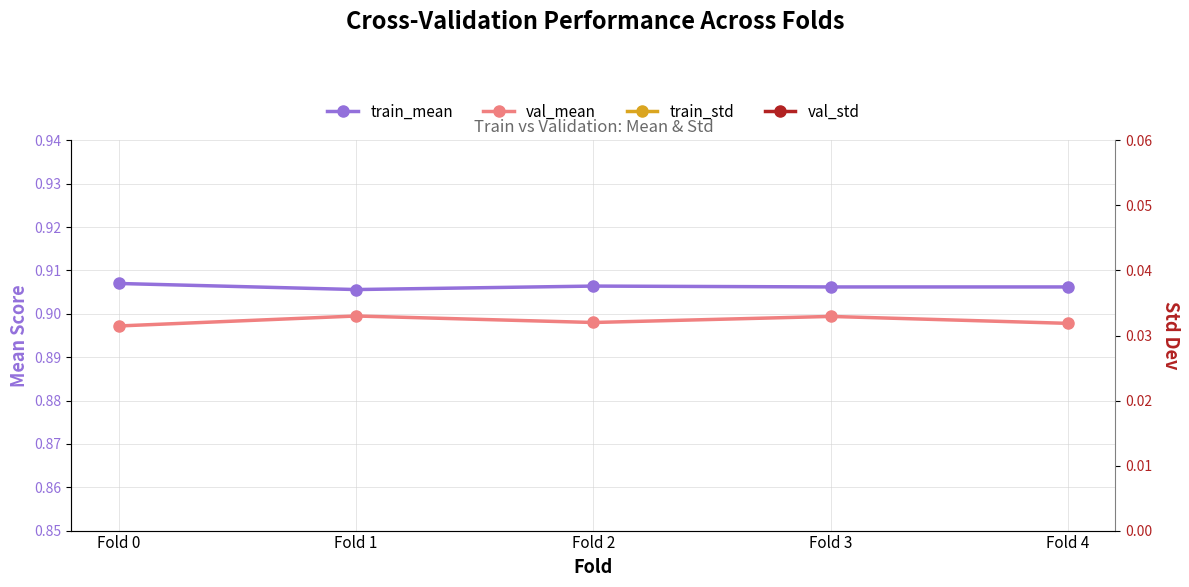

What is the total value across all series at Fold 0?

1.9